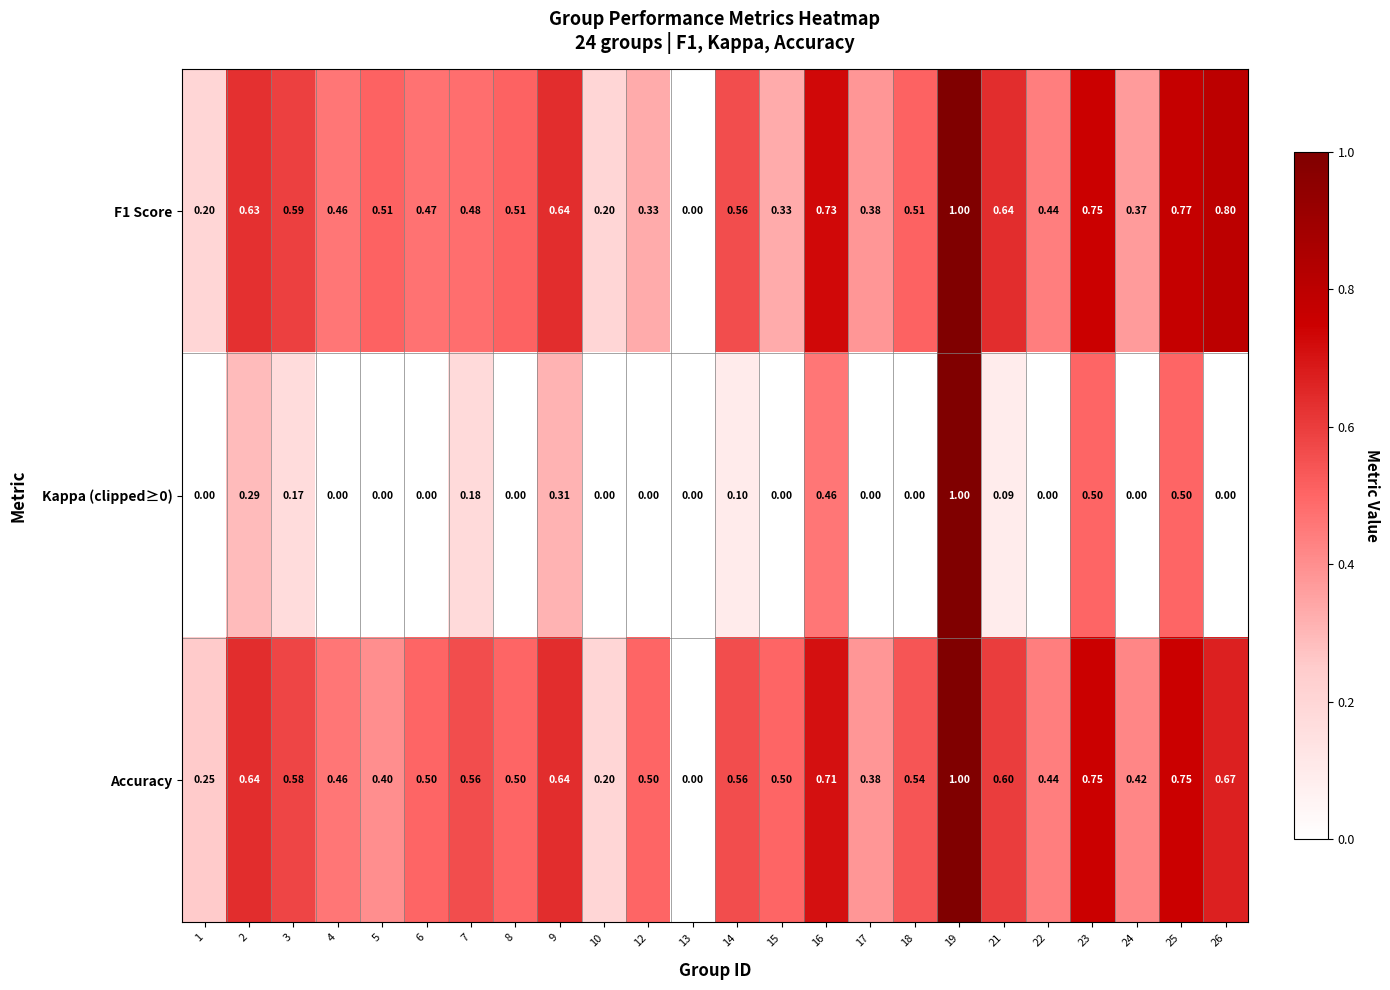

Which series has the largest total across all categories?

Accuracy